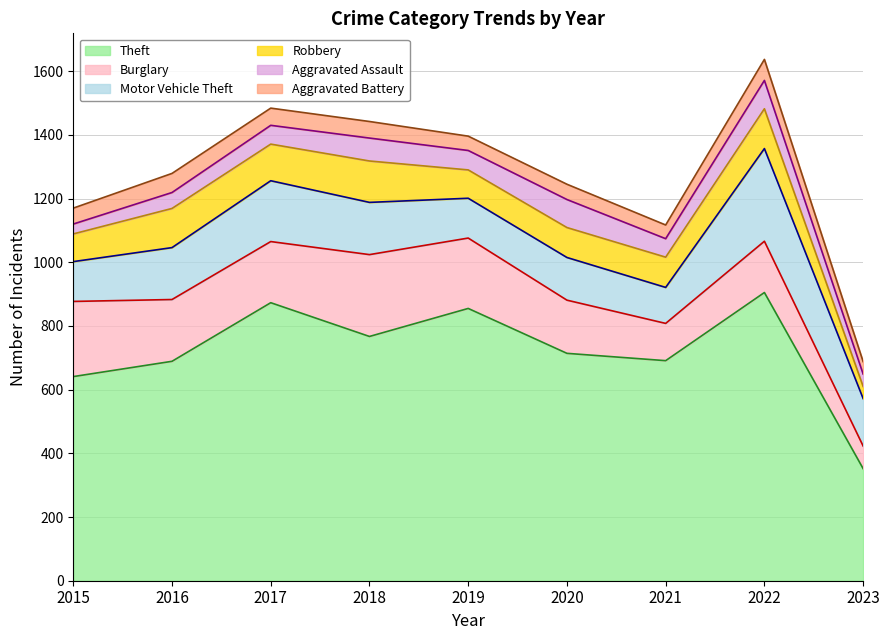

The value of Motor Vehicle Theft at 2017 is 80. True or false?

False